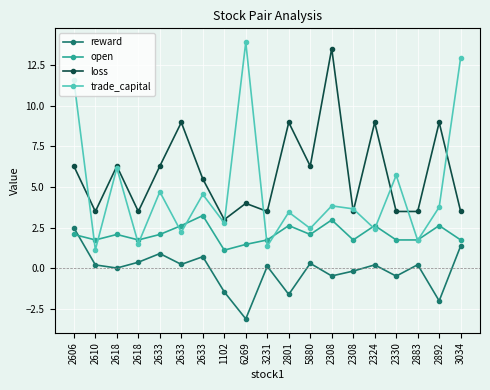

True or false: loss and open intersect in this chart.

False